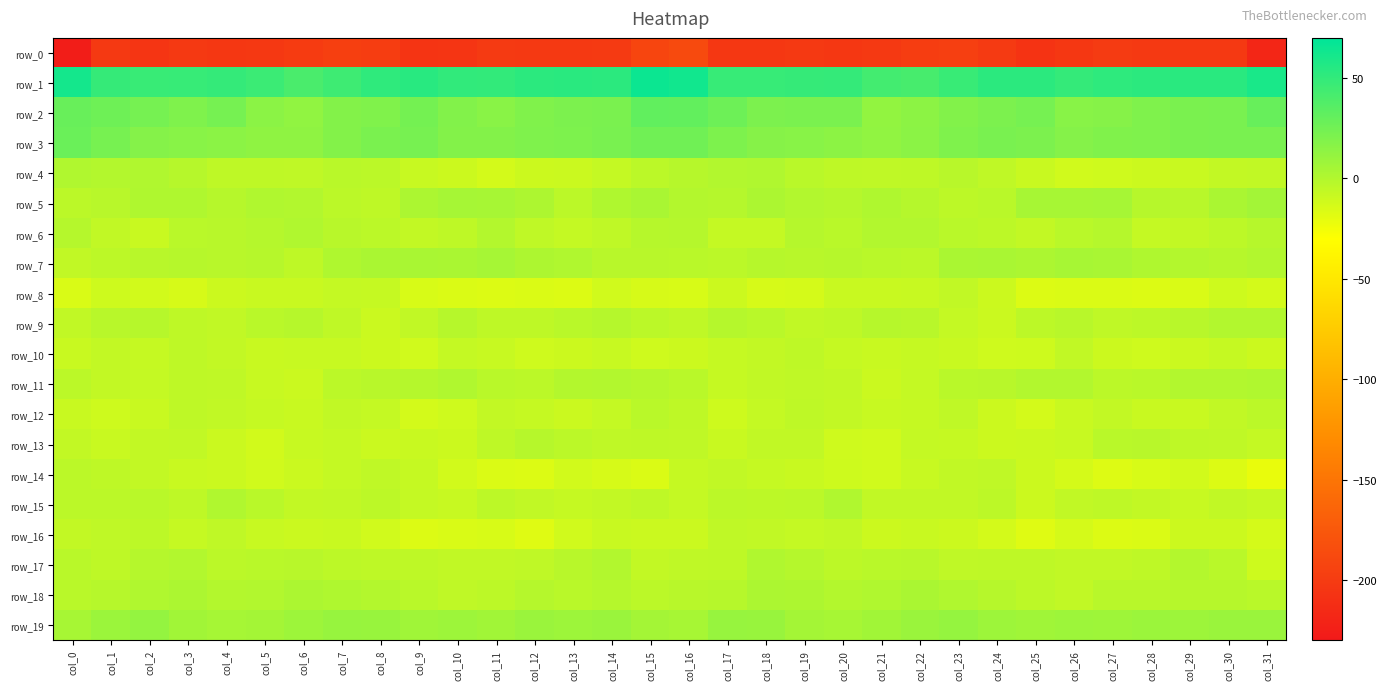

Which category has the highest value in the row_17 series?

col_18